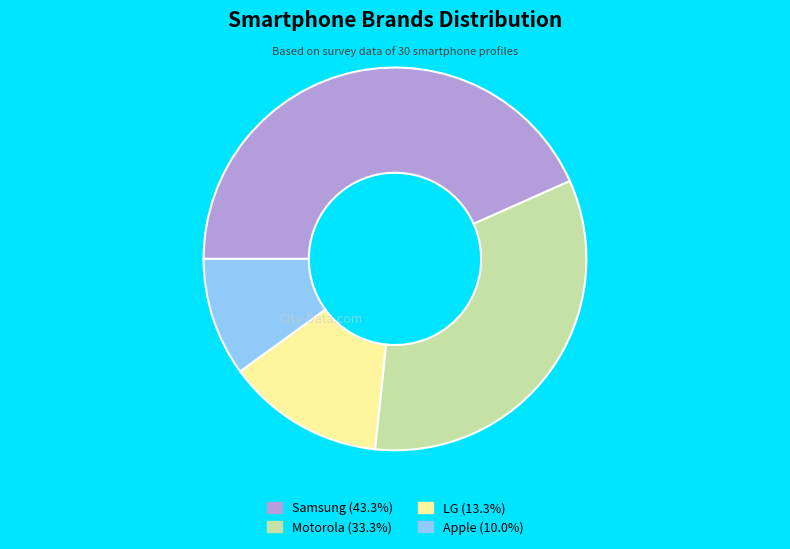

Does Apple account for over 50% of the chart?

No